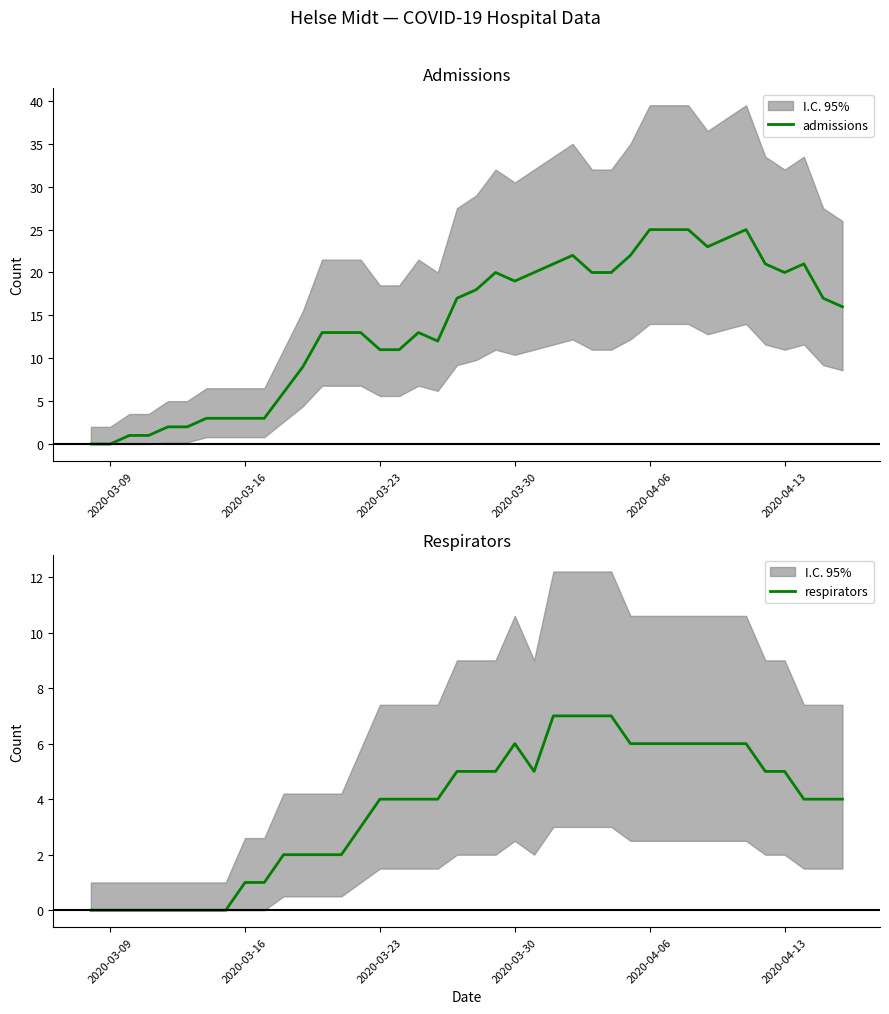

What is the difference between the second highest and minimum values in the respirators series?

7